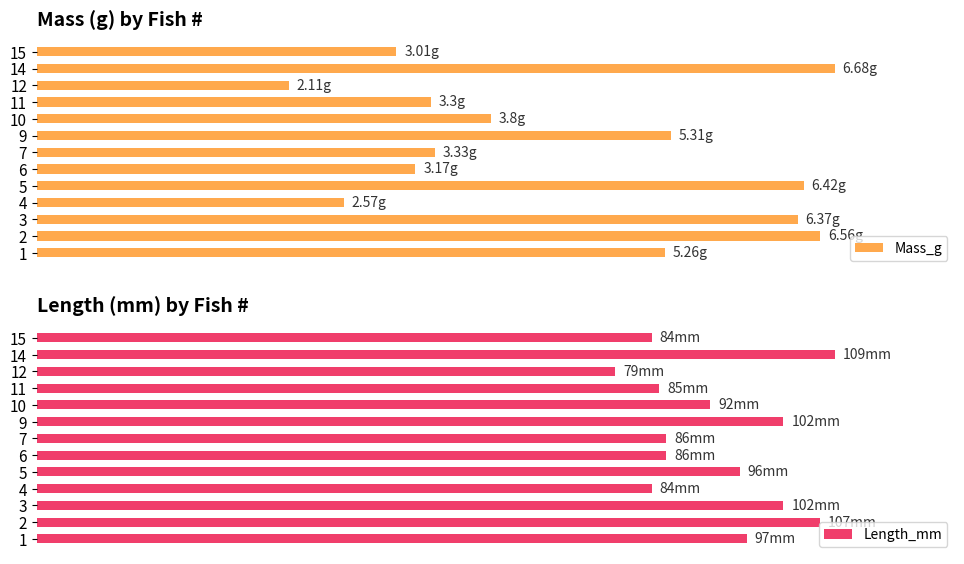

What is the average value of the Length_mm series?

85.3